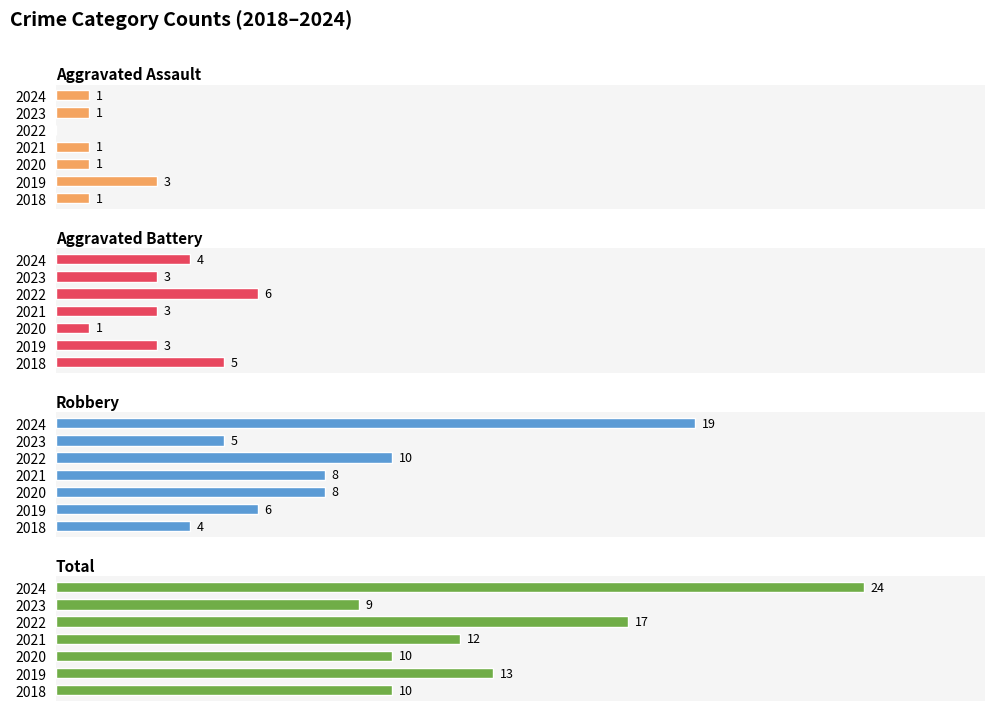

What is the sum of all Aggravated Battery values?

25